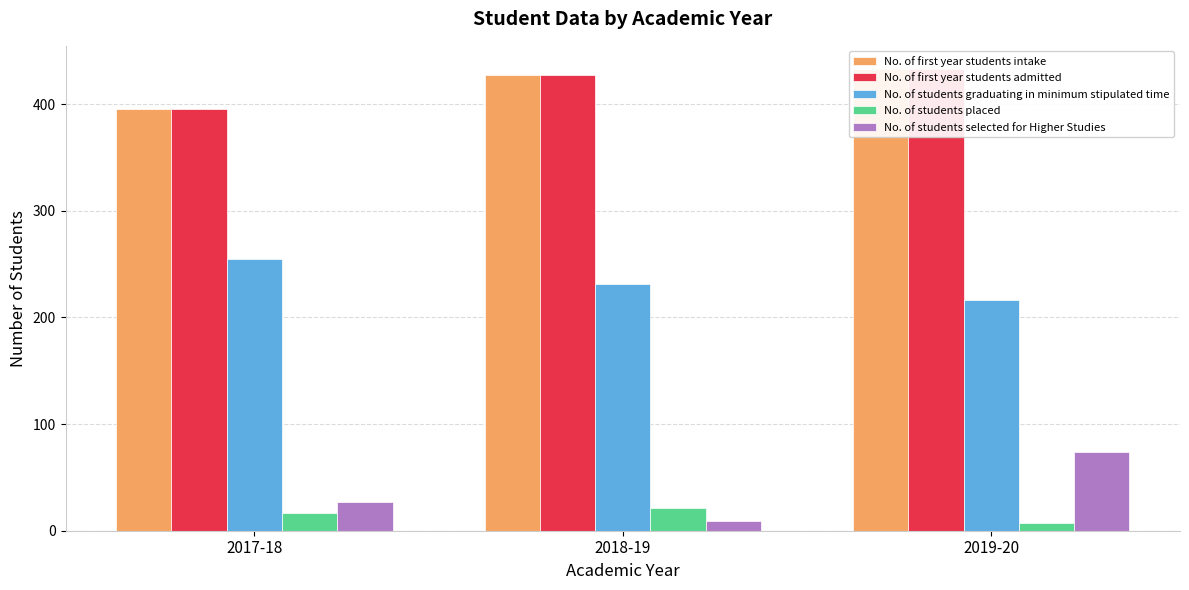

Which series has the largest range (max minus min)?

No. of students selected for Higher Studies